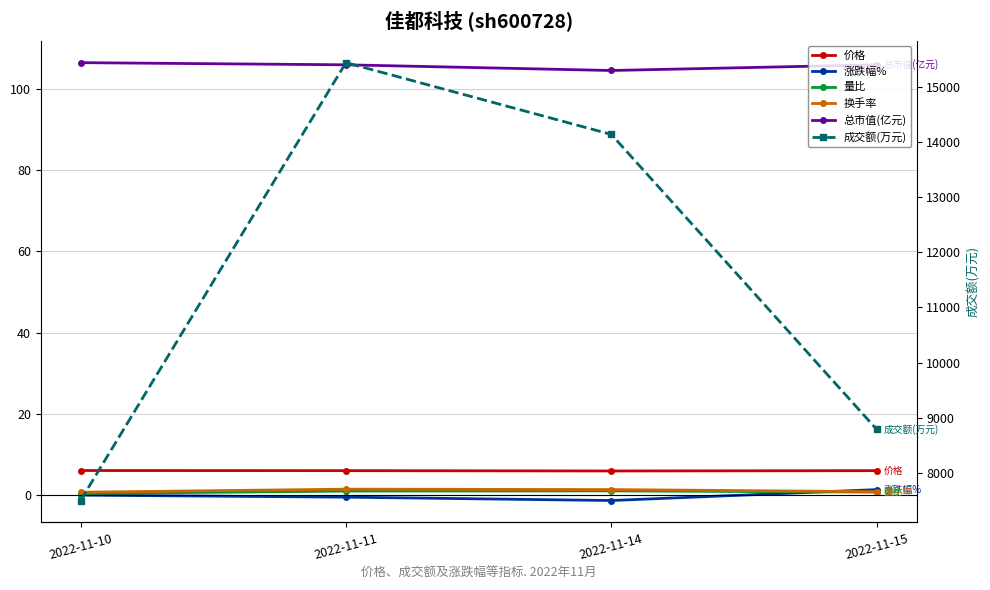

What is the value of the 量比 point at the 2nd from the left?

1.0